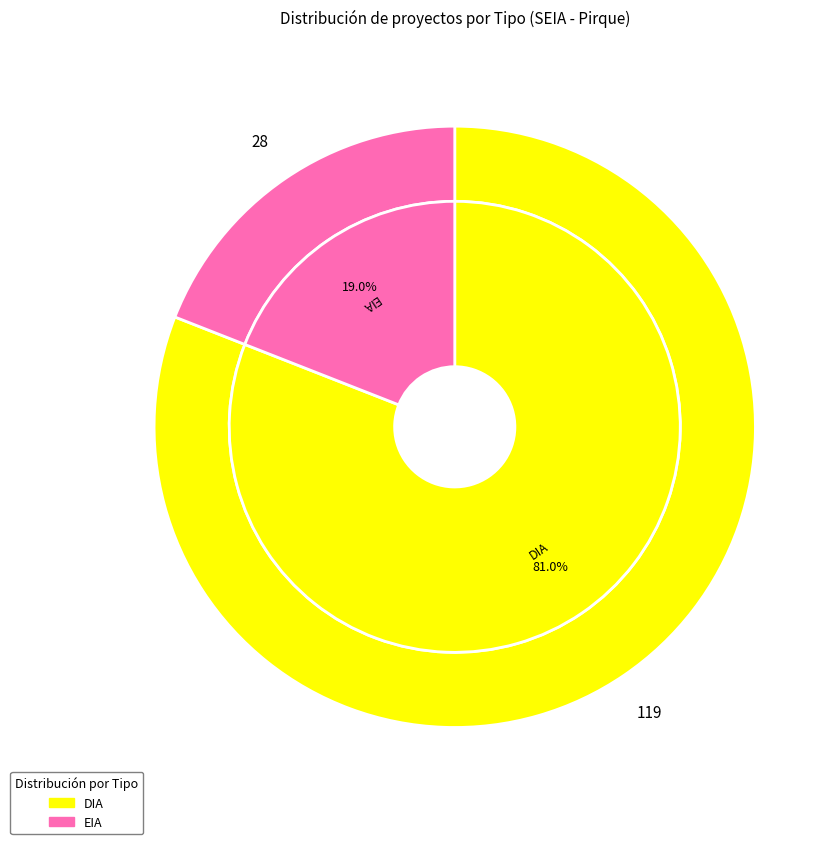

Is it true that EIA is 19% of the pie?

True